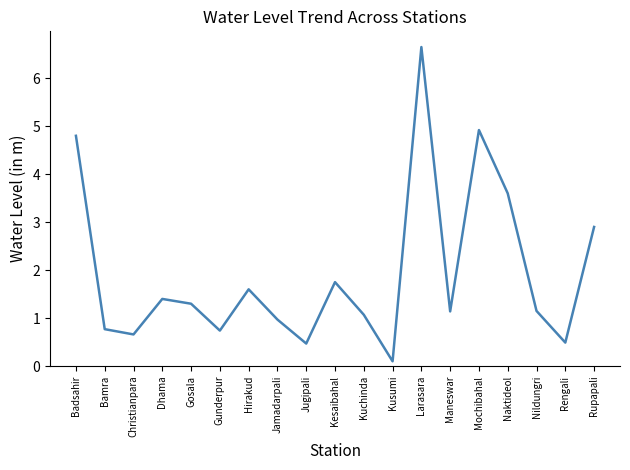

How many lines are shown in the chart?

1